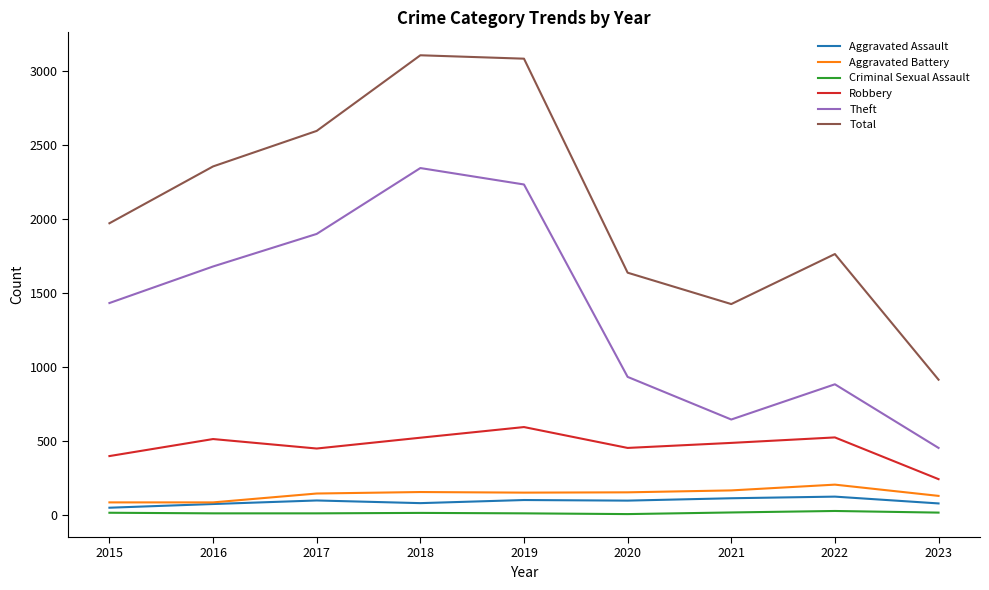

True or false: Criminal Sexual Assault and Robbery cross at least once.

False